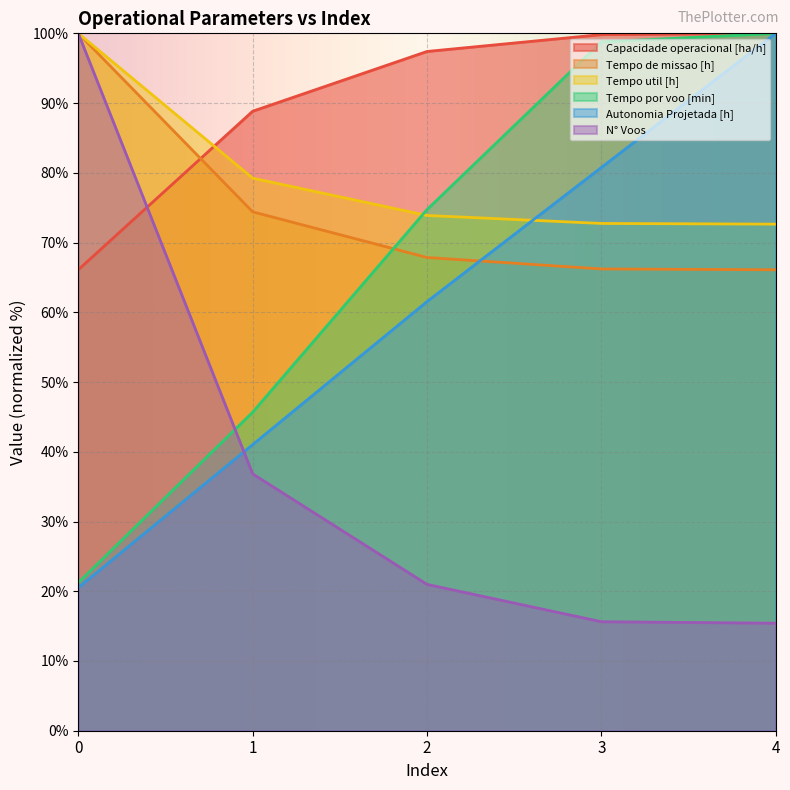

Where does the Autonomia Projetada [h] series first go above 61?

2